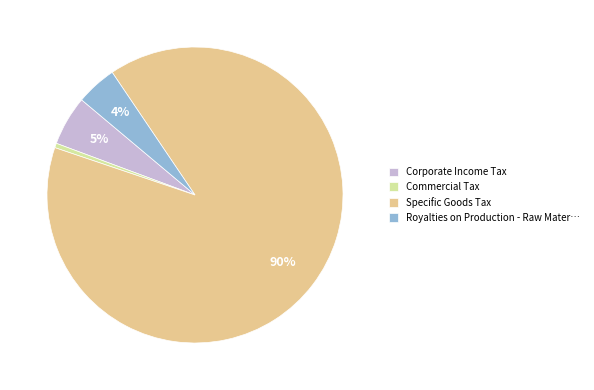

Is the sum of Royalties on Production - Raw Mater… and Corporate Income Tax greater than half?

No